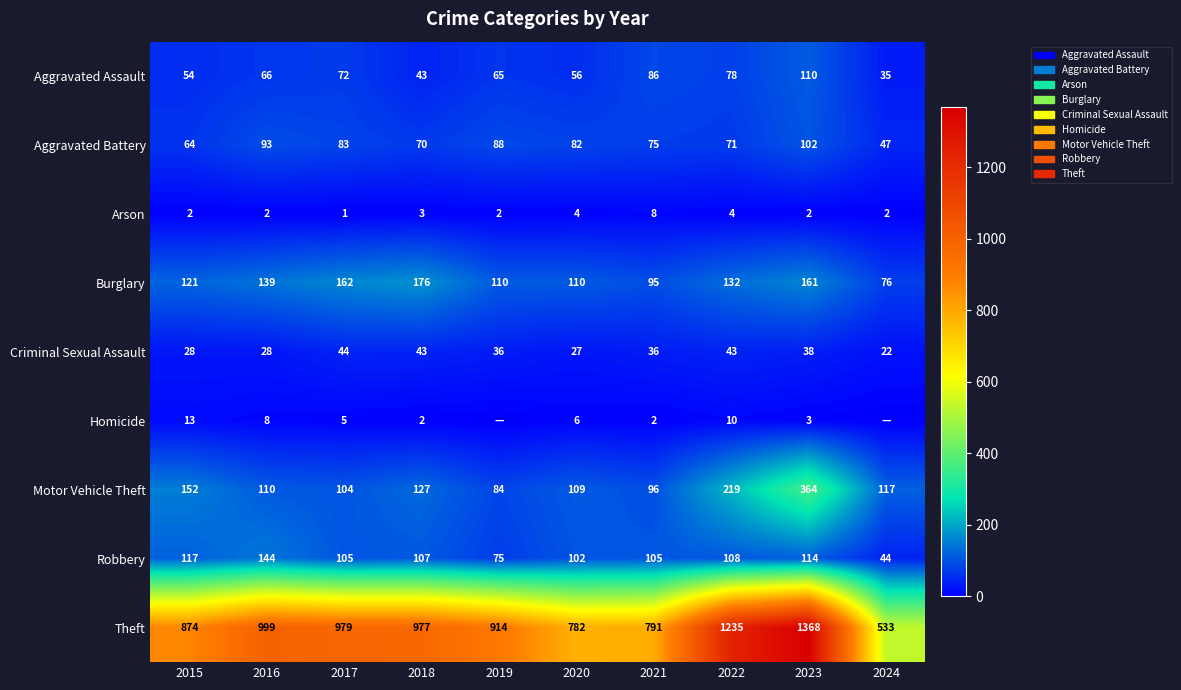

What is the difference between the highest and lowest values at 2017?

978